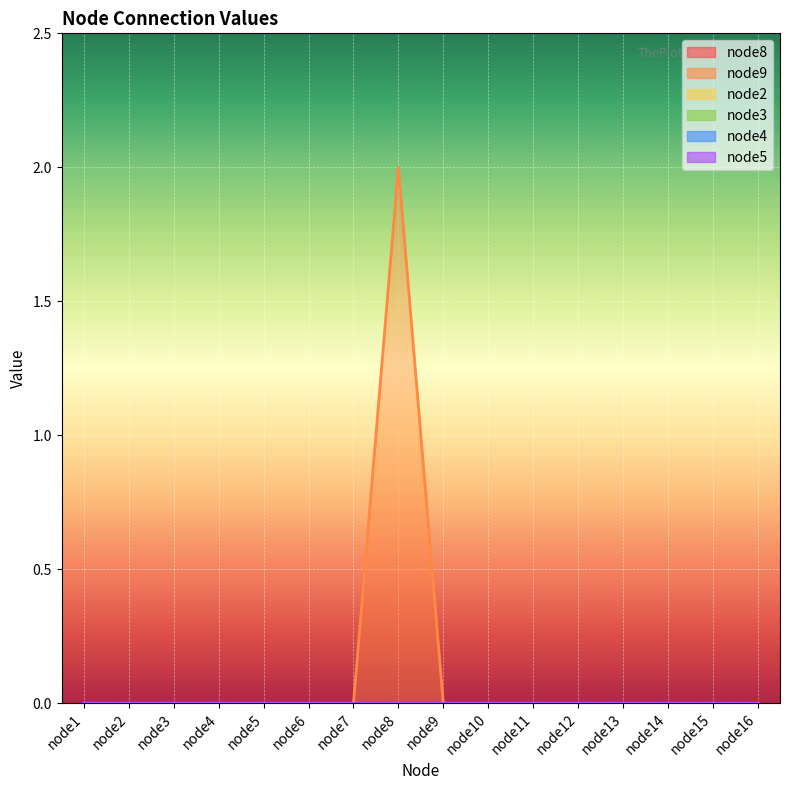

In node9, how many points are higher than both neighbors (excluding endpoints)?

1